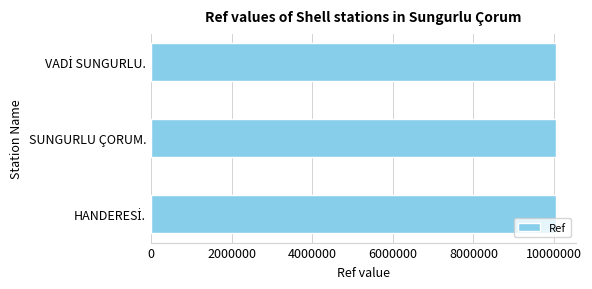

The chart shows a value of 10049897 at SUNGURLU ÇORUM.. True or false?

True